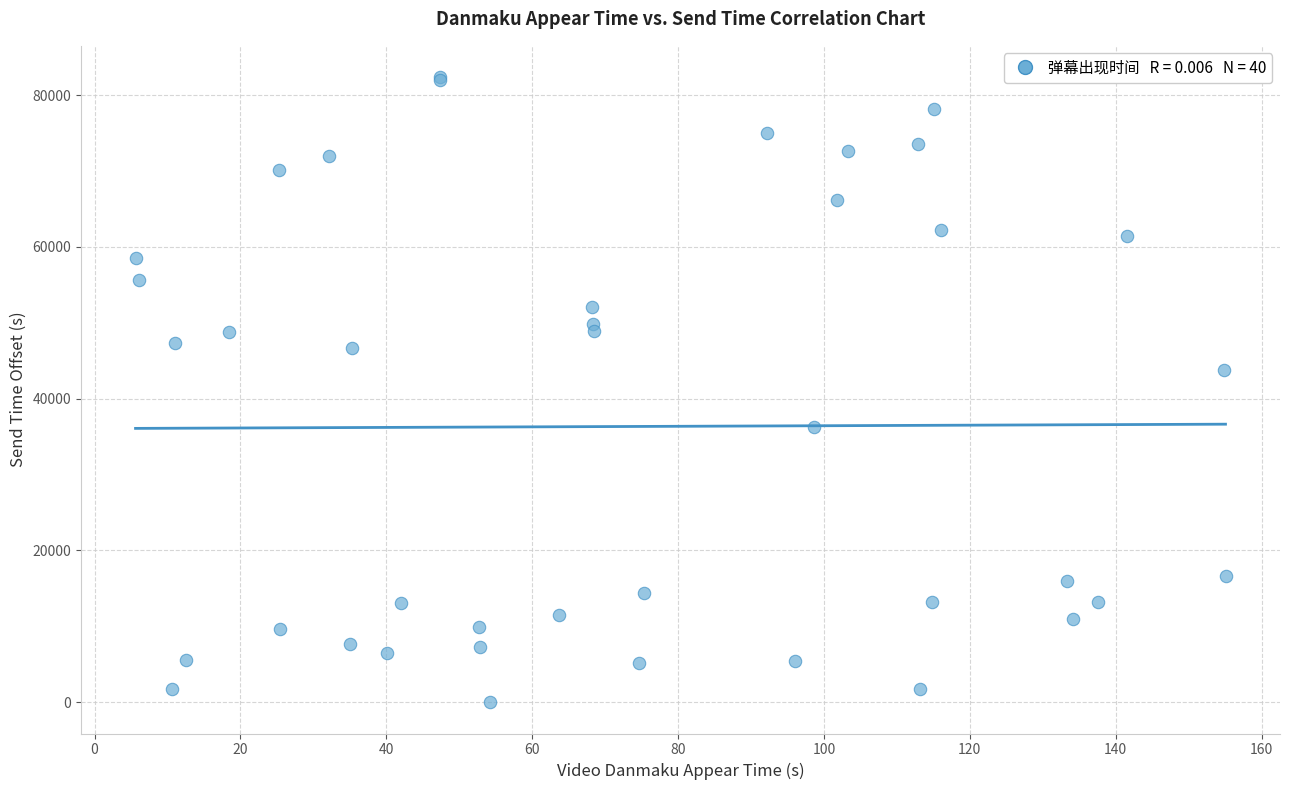

What Y value in the scatter plot is closest to 41194?

43757